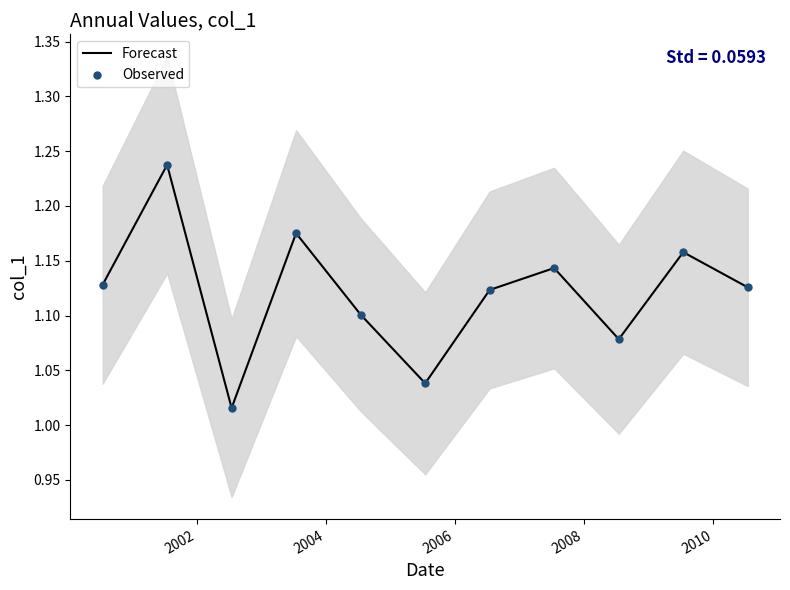

What are all the series names shown in the legend?

Forecast, Observed